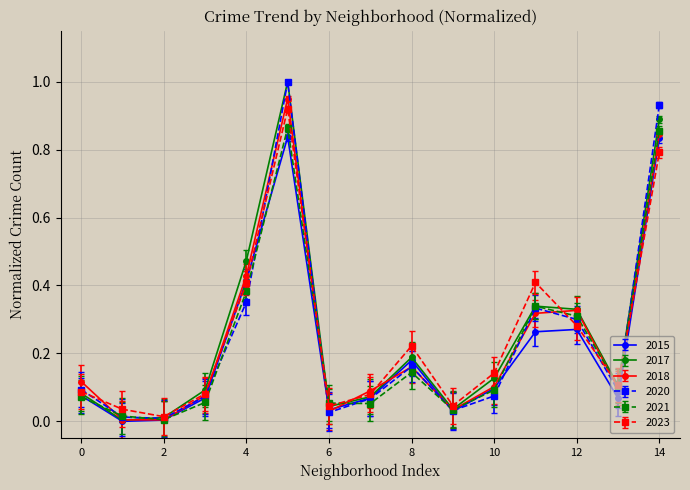

How many lines are shown in the chart?

6